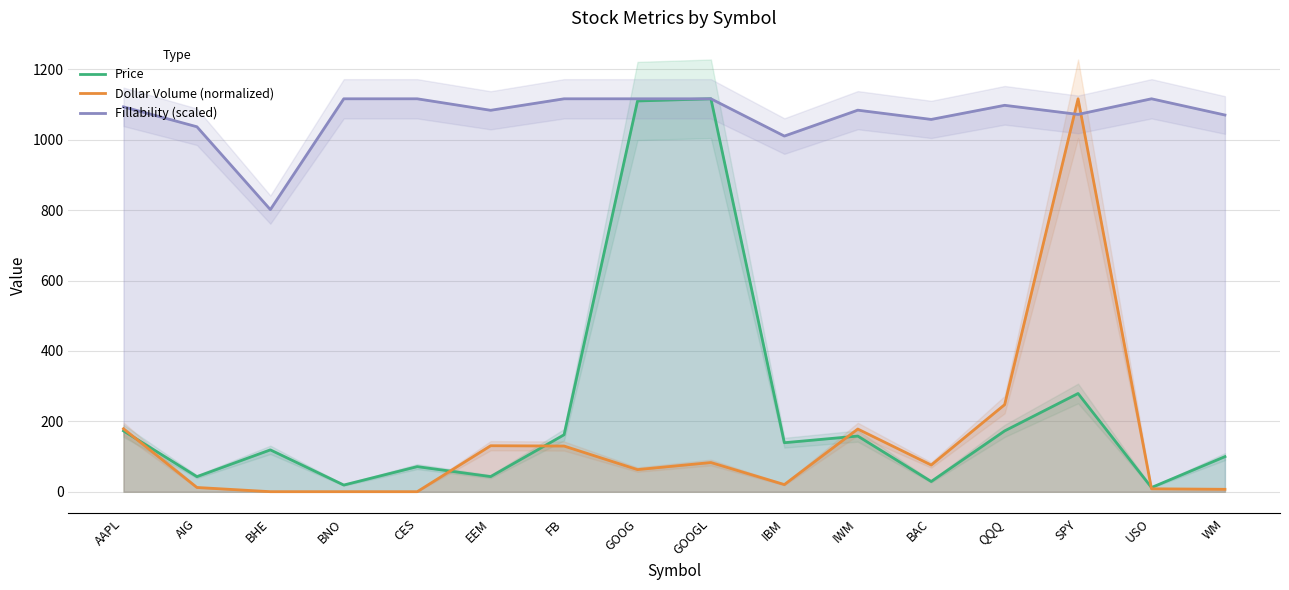

What position from the right is IBM?

7